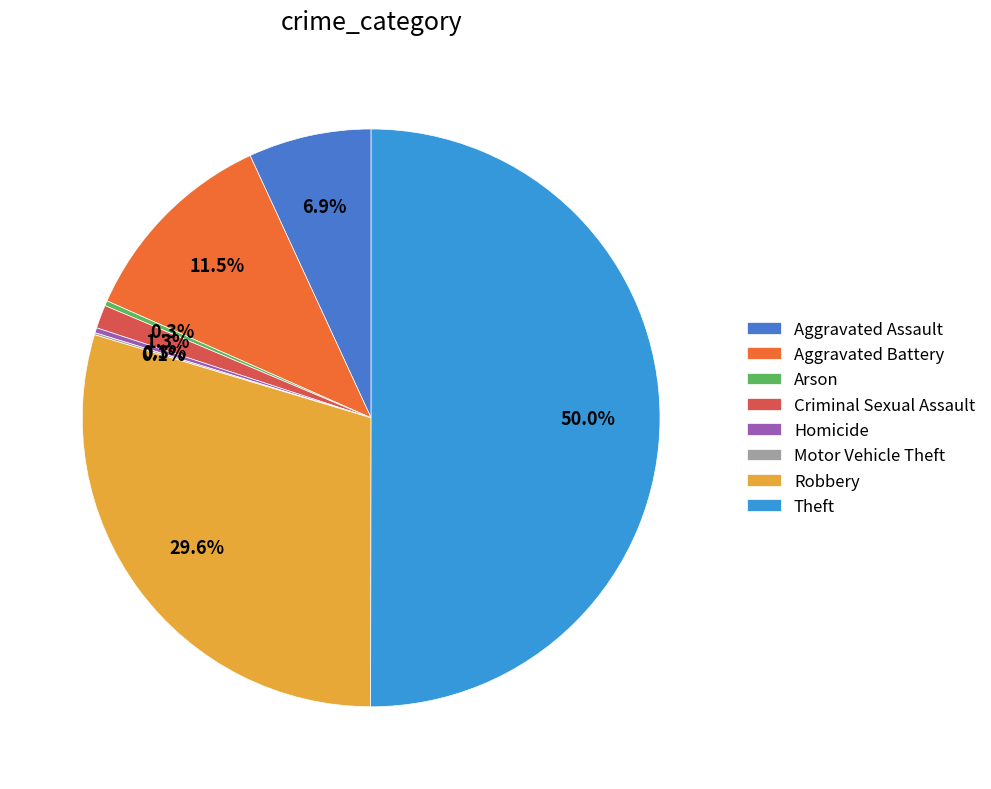

Which slice is the smallest?

Motor Vehicle Theft